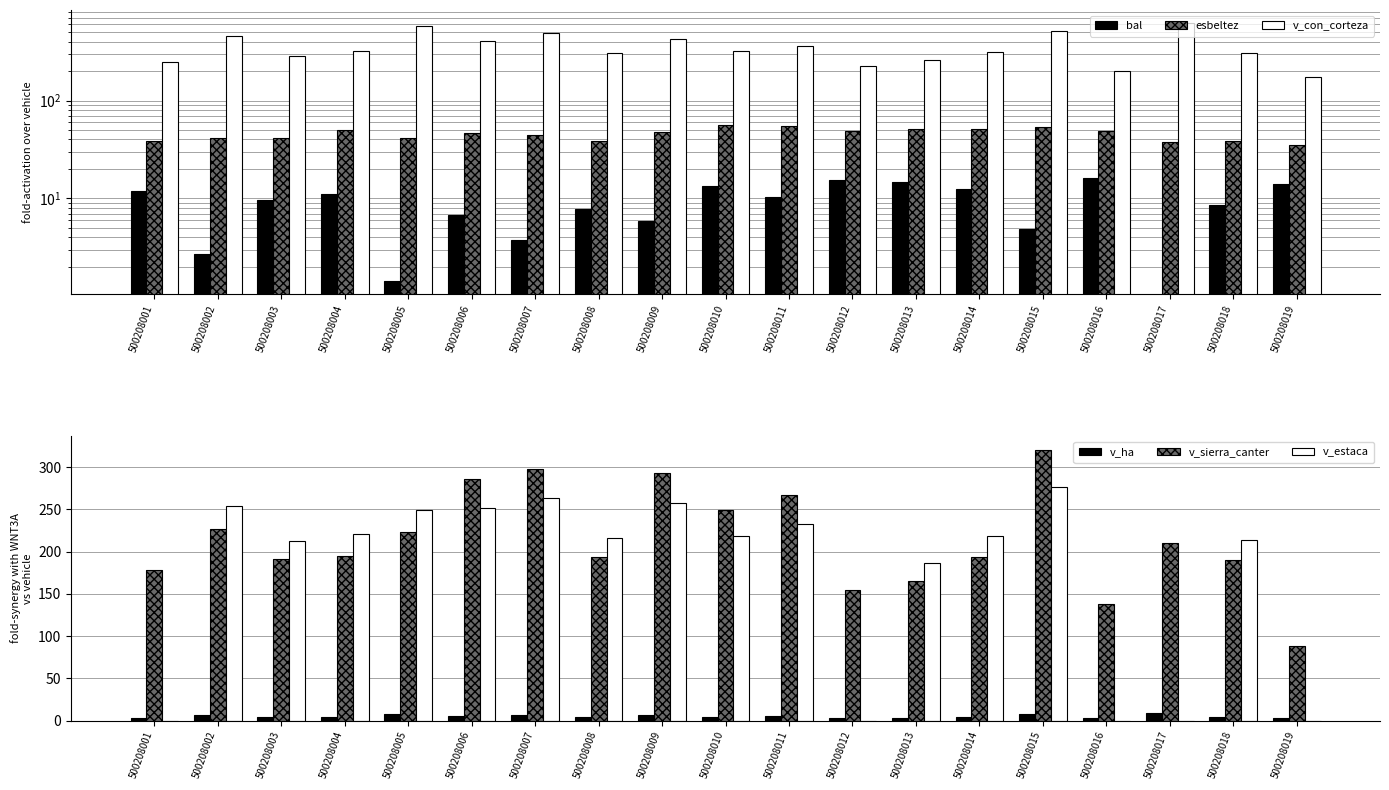

What is the total value across all series at 500208002?

989.5